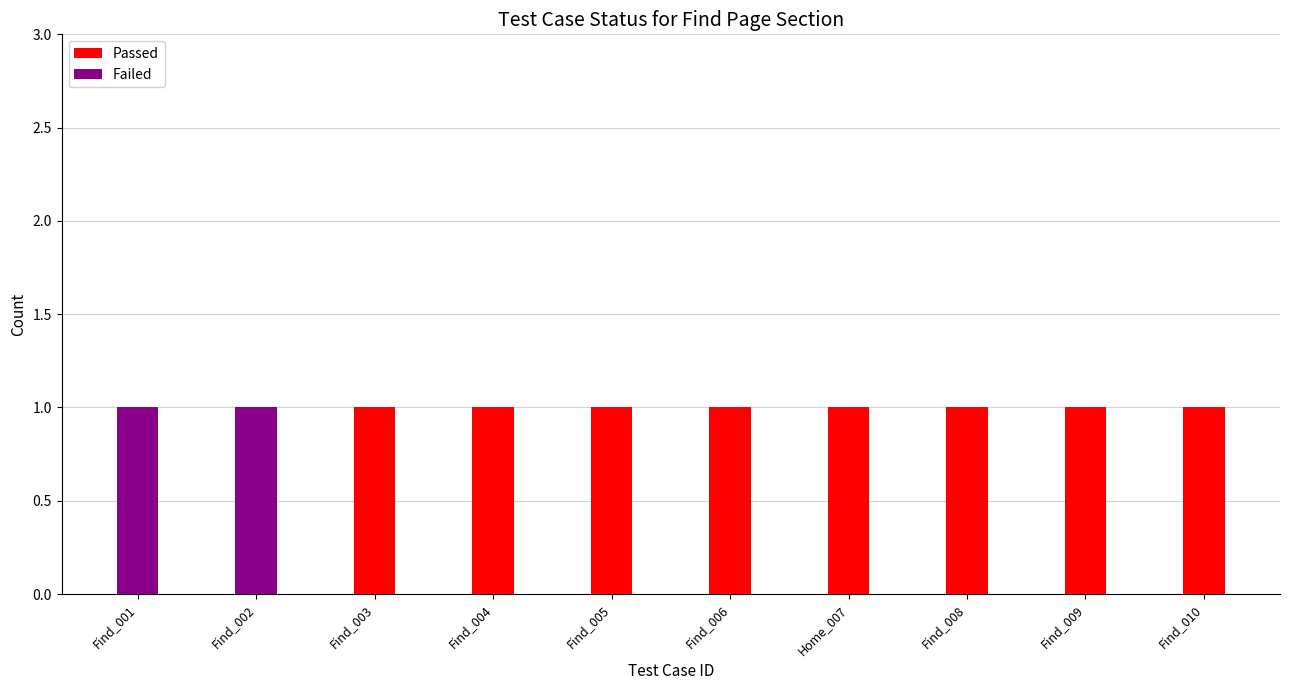

True or false: Passed has a value of 0 at Find_004.

False